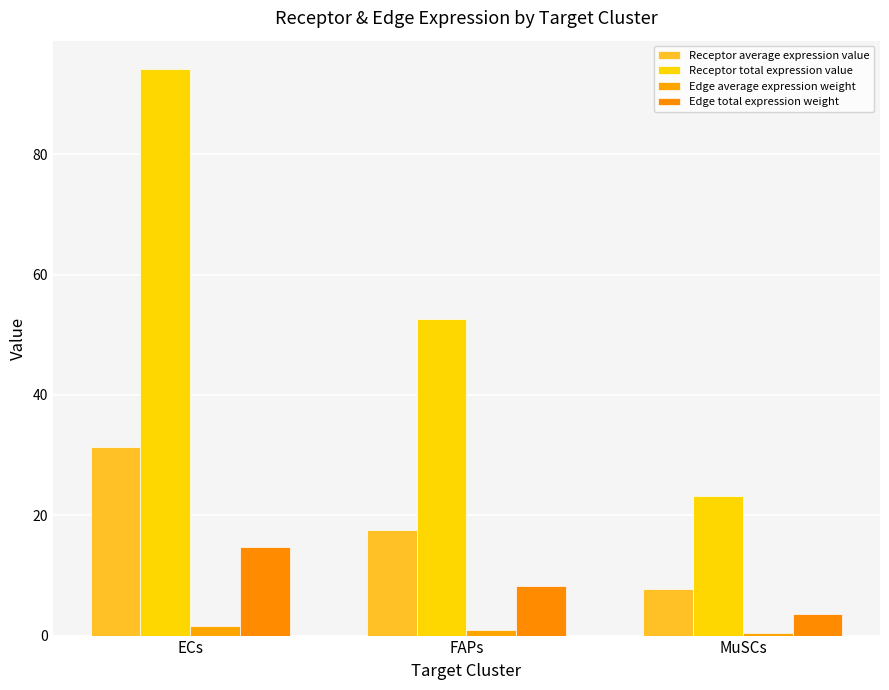

Which category has the lowest value across all series?

MuSCs